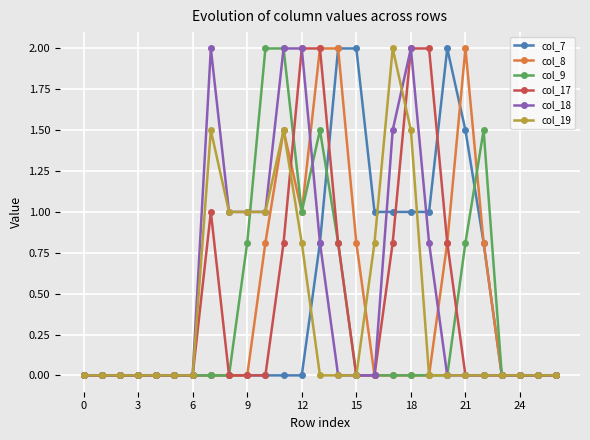

What is the maximum value shown in the chart?

2.0